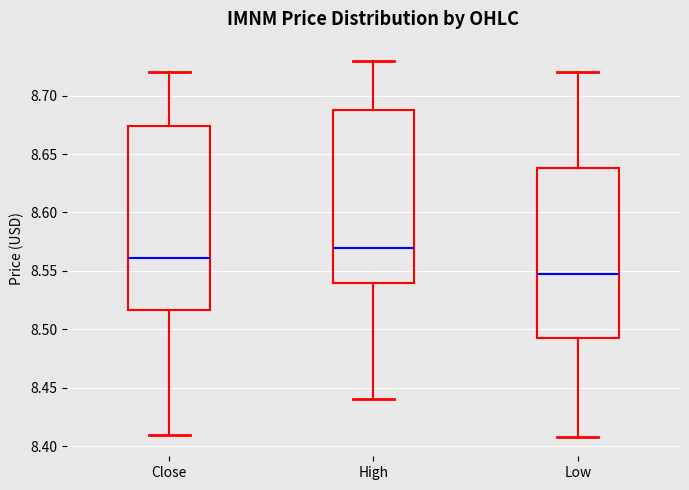

Reading left to right, read every box against the y-axis: the position of its median line, the range the box covers, and the ends of its whiskers. The values are not printed on the chart, so give them approximately, as read against the axis.

Close: median 8.560, box 8.515 to 8.675, whiskers 8.410 to 8.720
High: median 8.570, box 8.540 to 8.685, whiskers 8.440 to 8.730
Low: median 8.550, box 8.495 to 8.640, whiskers 8.410 to 8.720